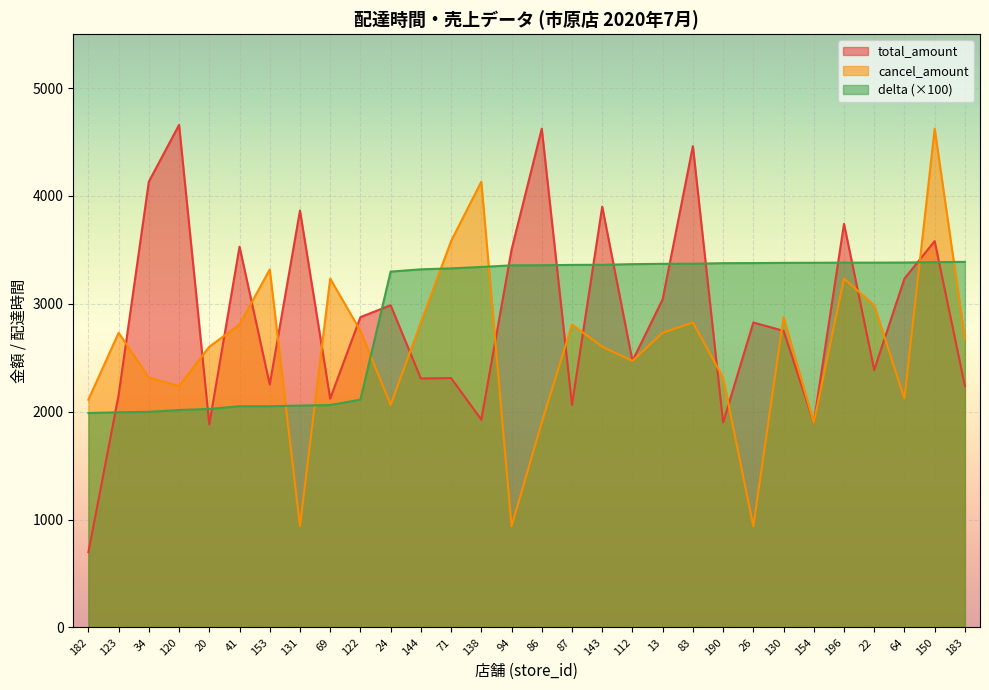

How many times do delta and total_amount cross each other?

14